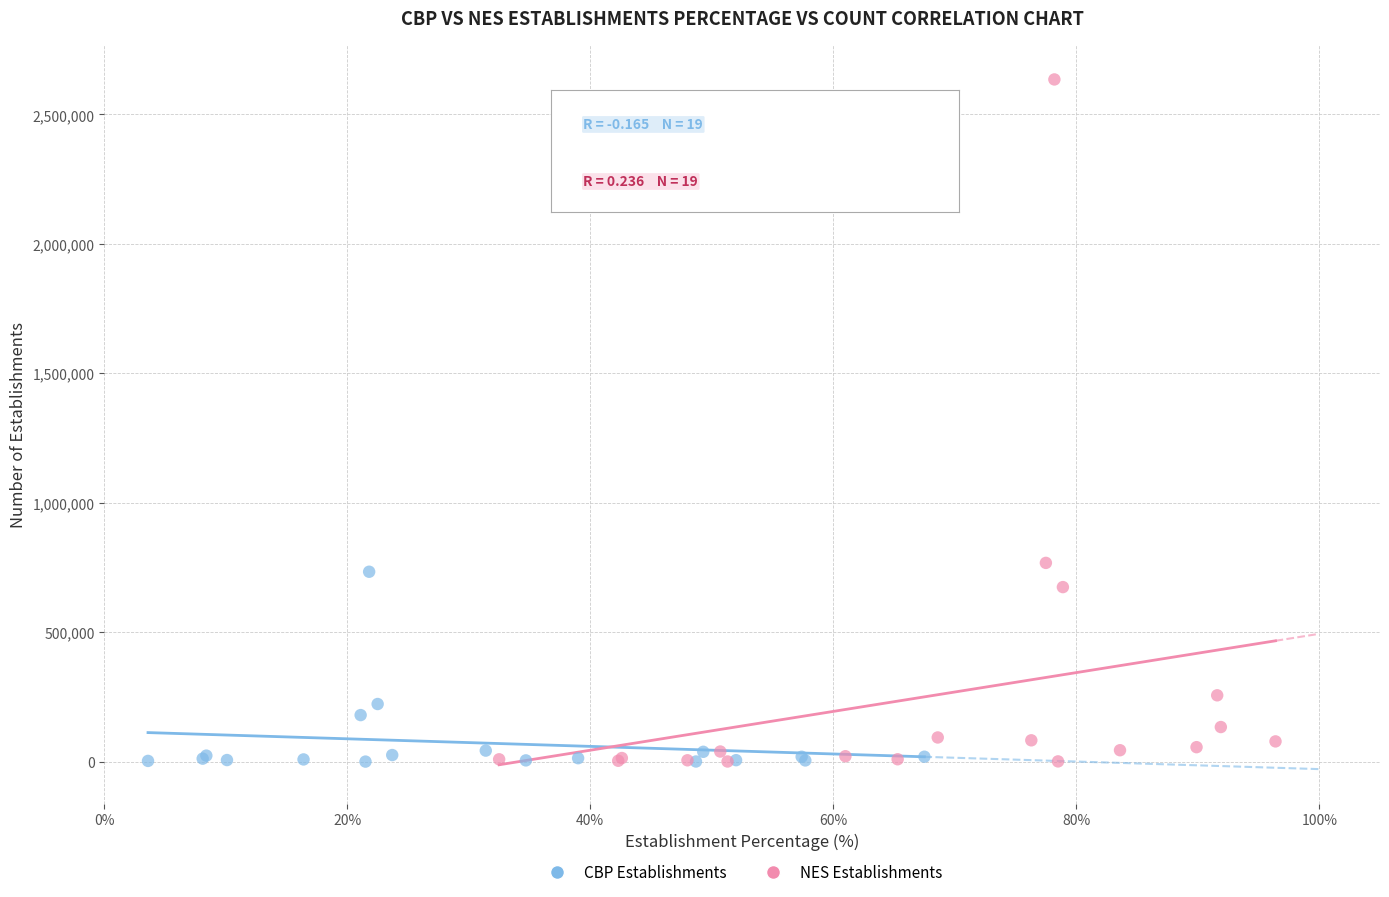

Which series has the widest spread of Y values?

NES Establishments